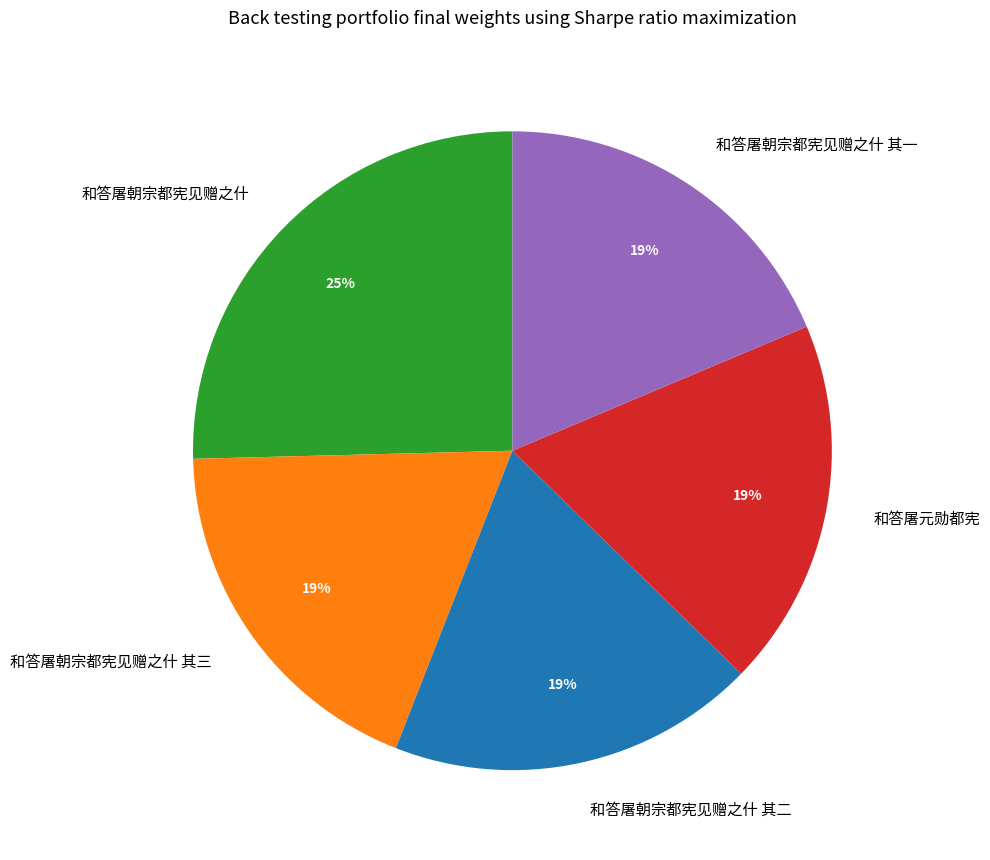

Do 和答屠元勋都宪 and 和答屠朝宗都宪见赠之什 其一 together represent more than half of the pie?

No